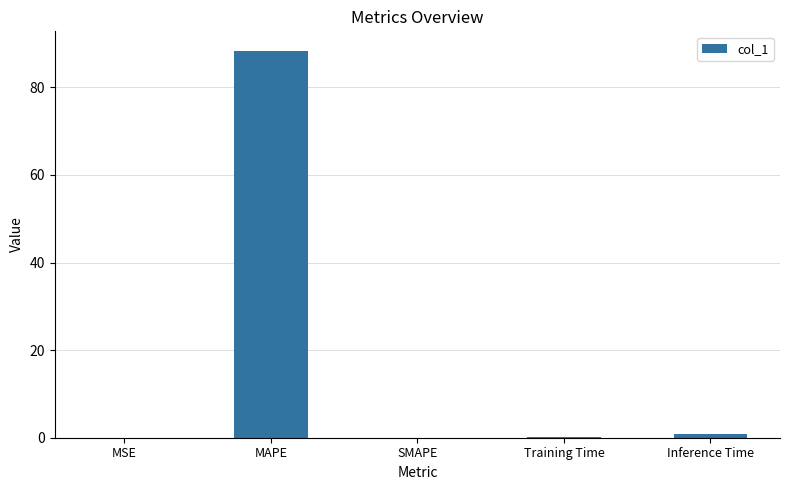

What is the maximum value shown in the chart?

88.4